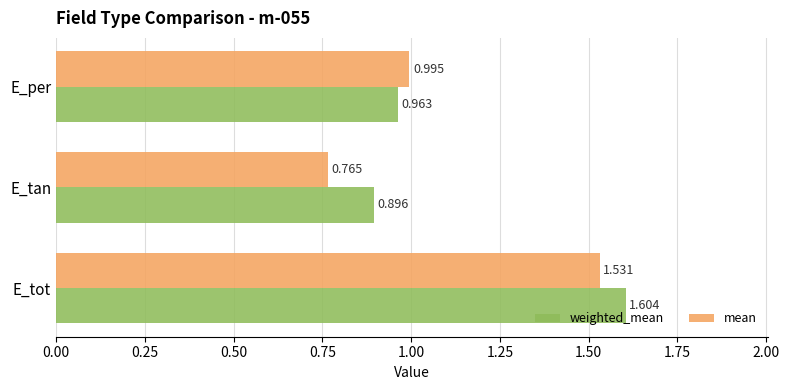

At which category is the sum across all series the highest?

E_tot